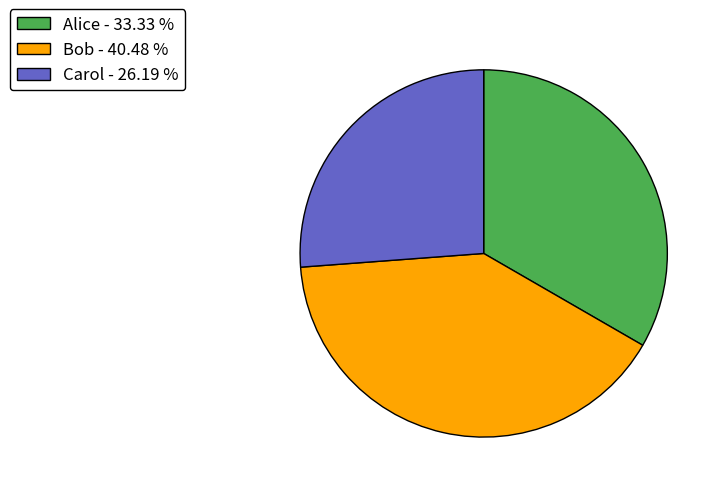

What is the smallest slice in the pie chart?

Carol